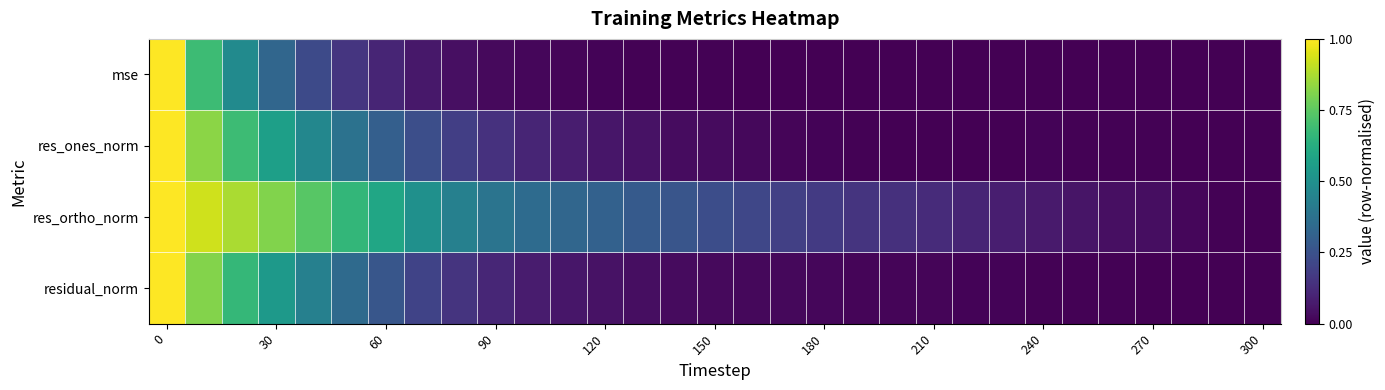

Rank the series by their maximum value, from lowest to highest.

mse, res_ones_norm, res_ortho_norm, residual_norm